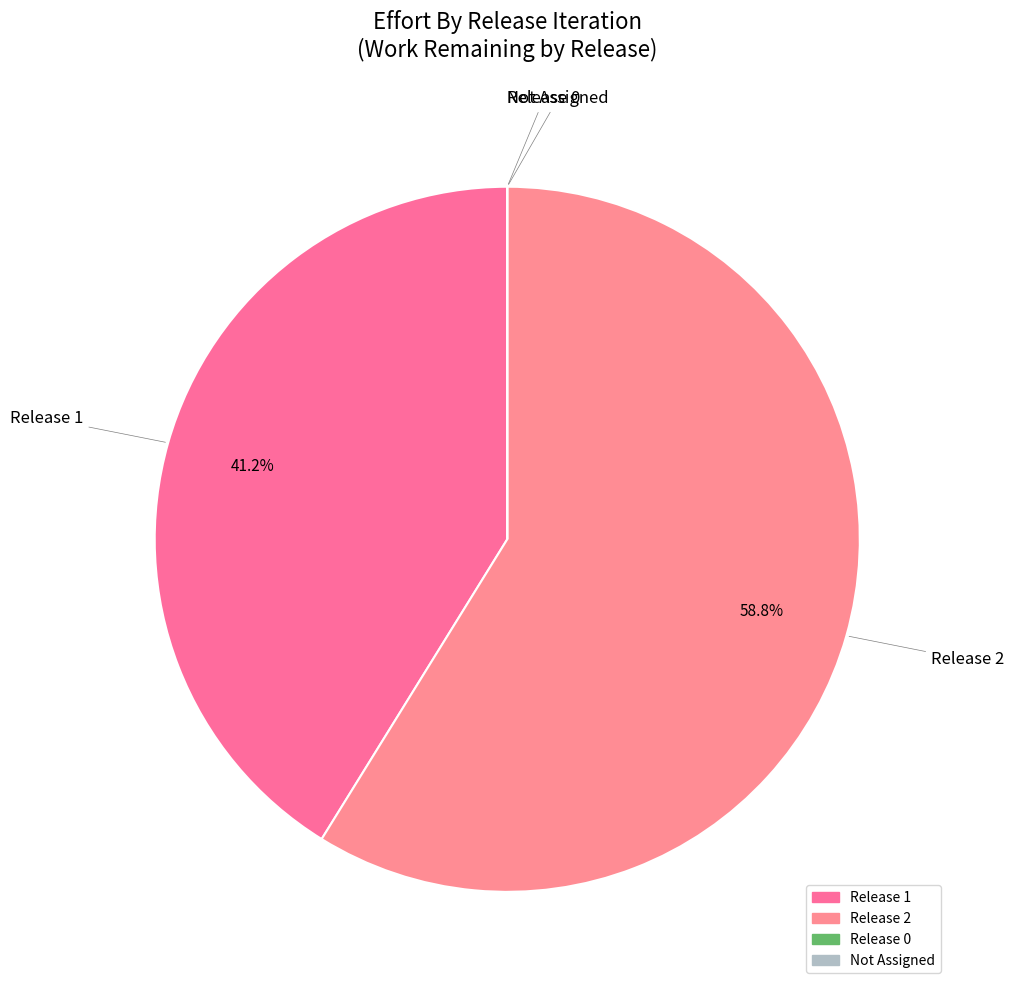

Which category has the biggest portion of the pie?

Release 2